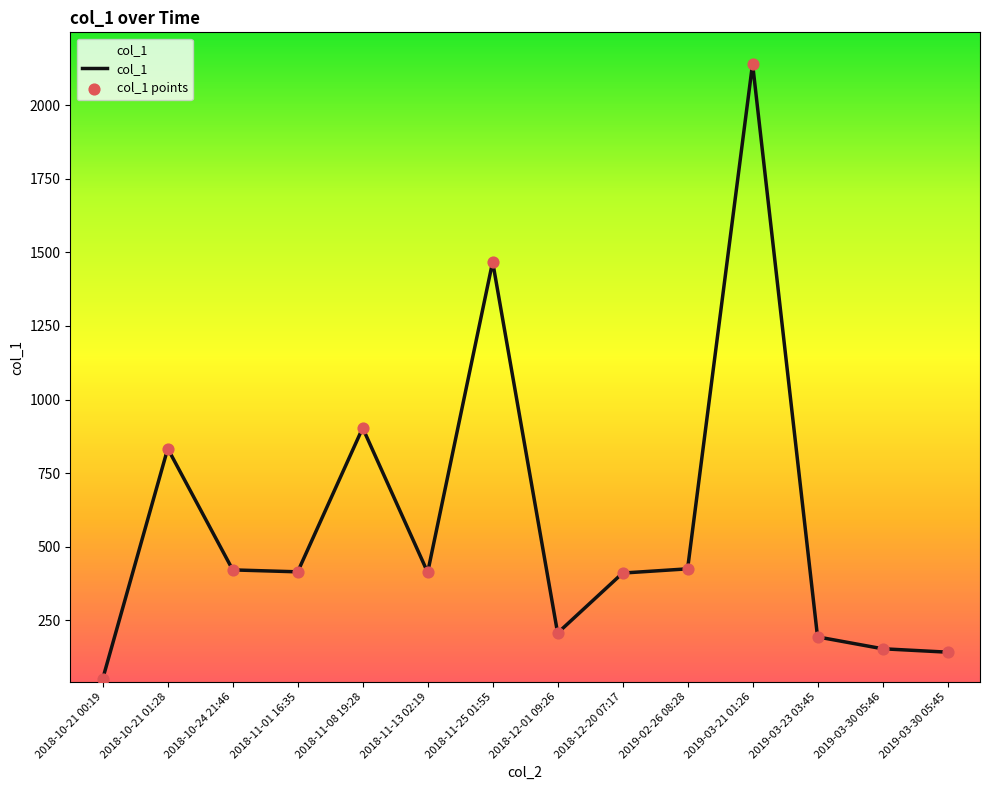

Approximately how many times larger is the value at 2018-11-25 01:55 compared to 2018-12-20 07:17?

3.6